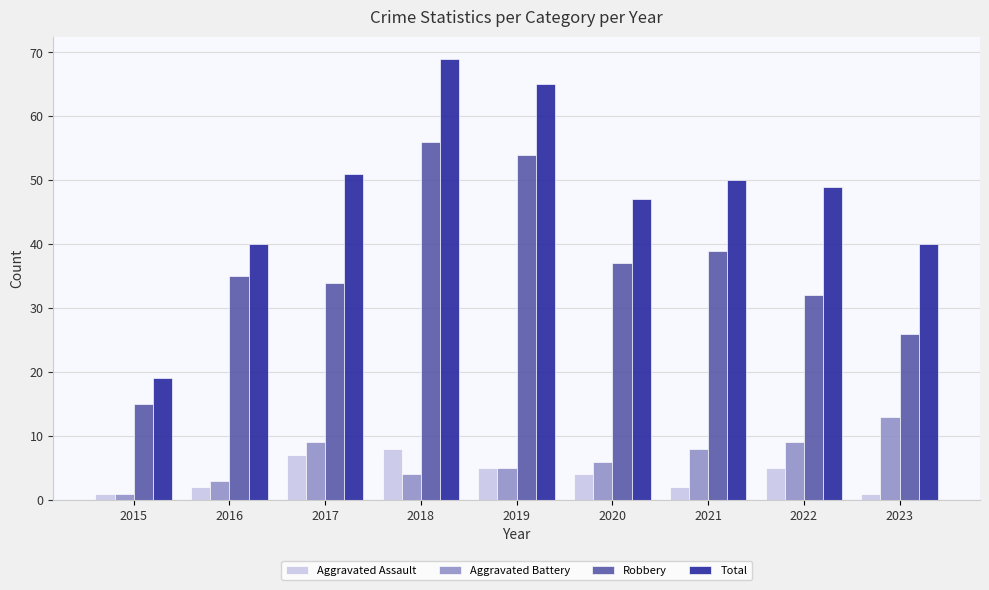

Does the chart contain stacked bars?

No